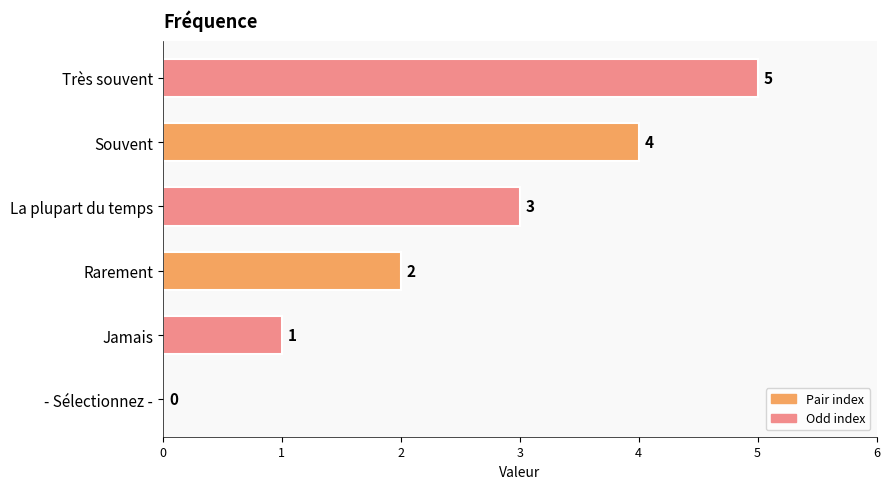

At which label is the value closest to 2?

Rarement